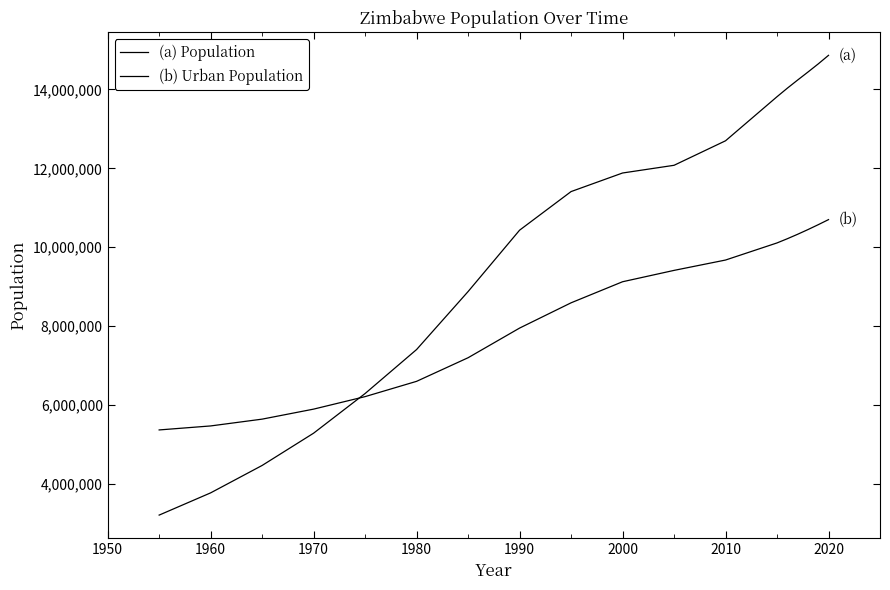

How many values in the (b) Urban Population series are below 9125989?

9